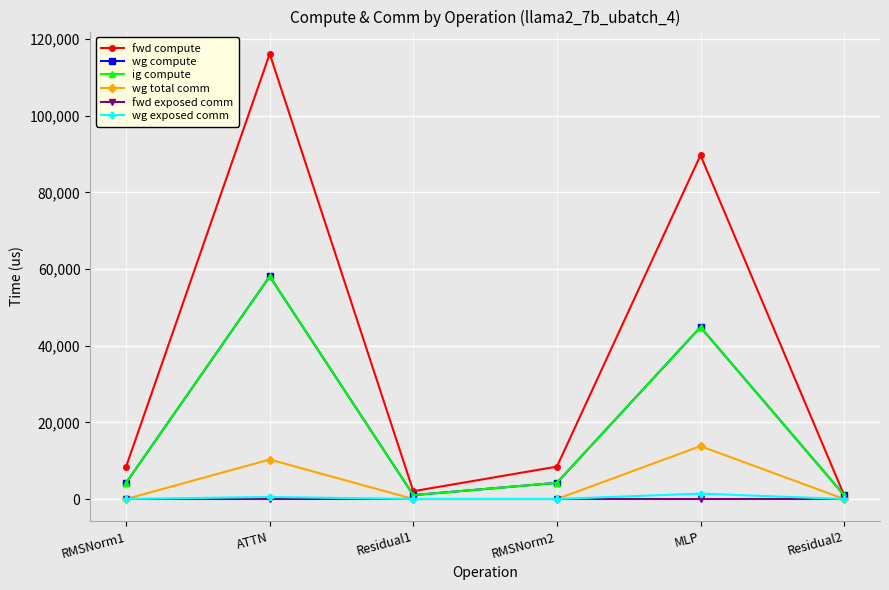

Which has a higher value, Residual2 or RMSNorm2?

RMSNorm2